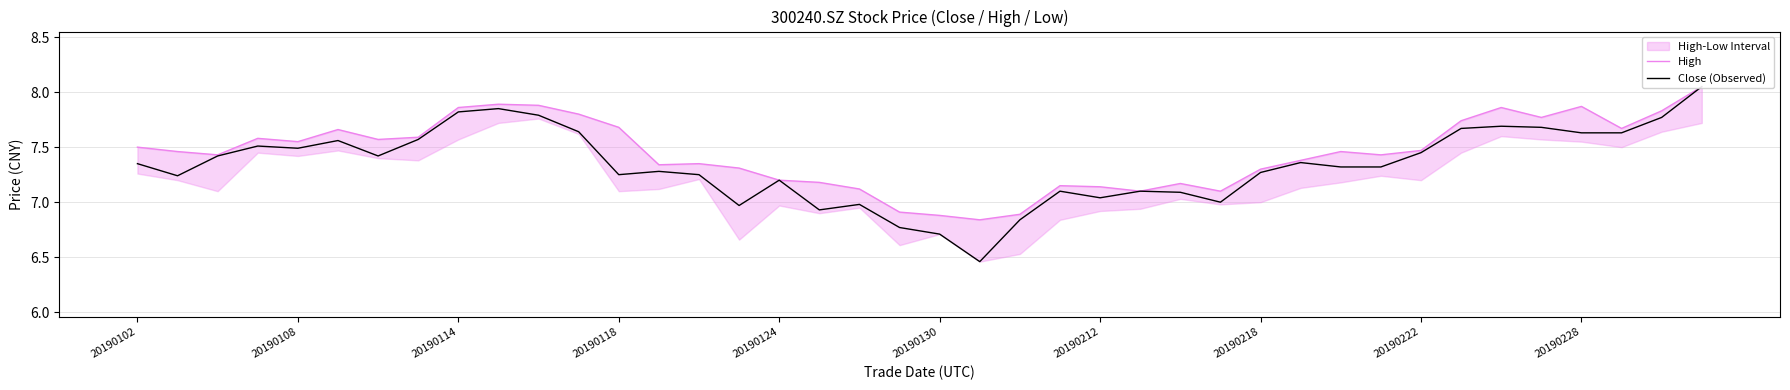

What is the difference between the highest and lowest values at 35?

0.1